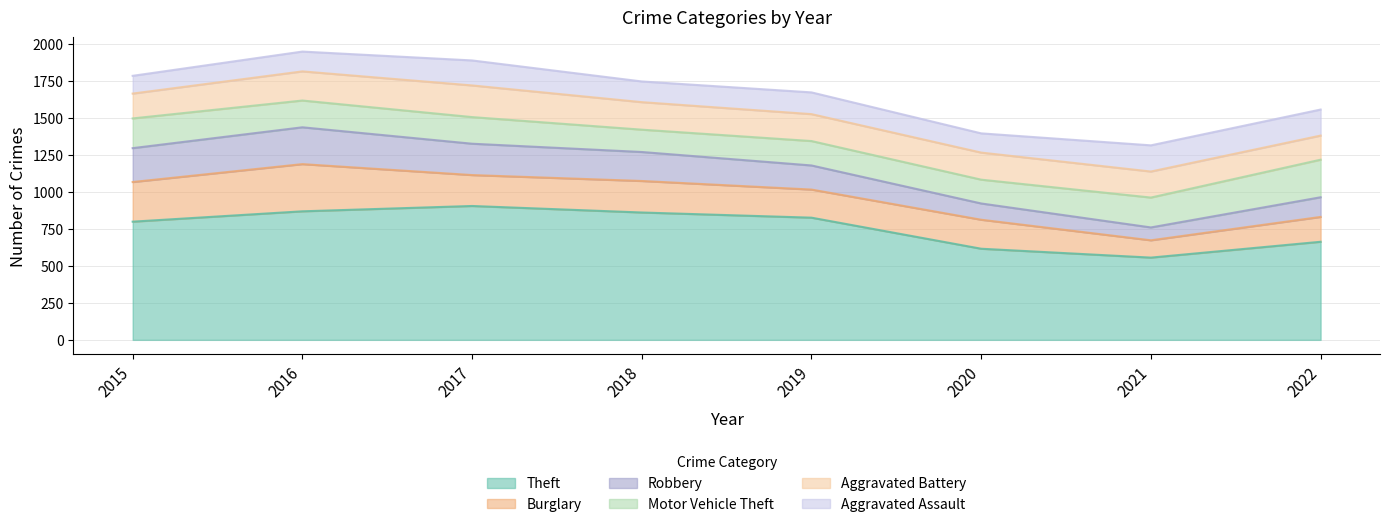

Which has a higher value, 2020 or 2017?

2017